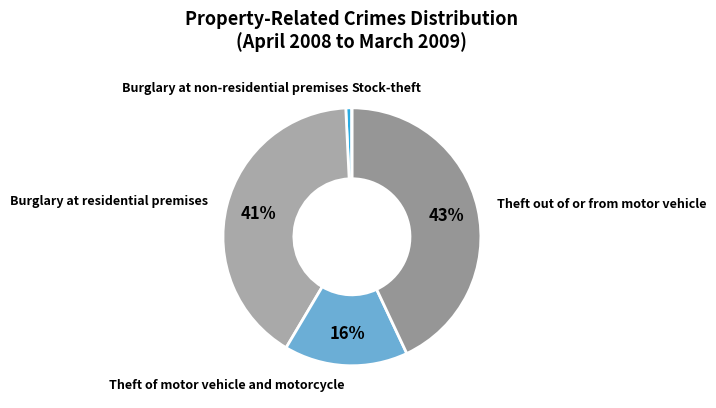

Which slice is the smallest?

Stock-theft